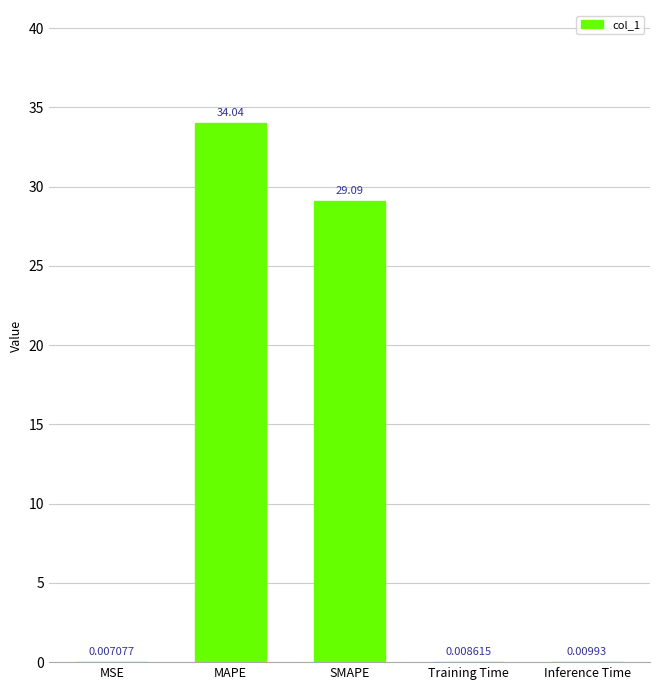

Which category has the highest value across all series?

MAPE